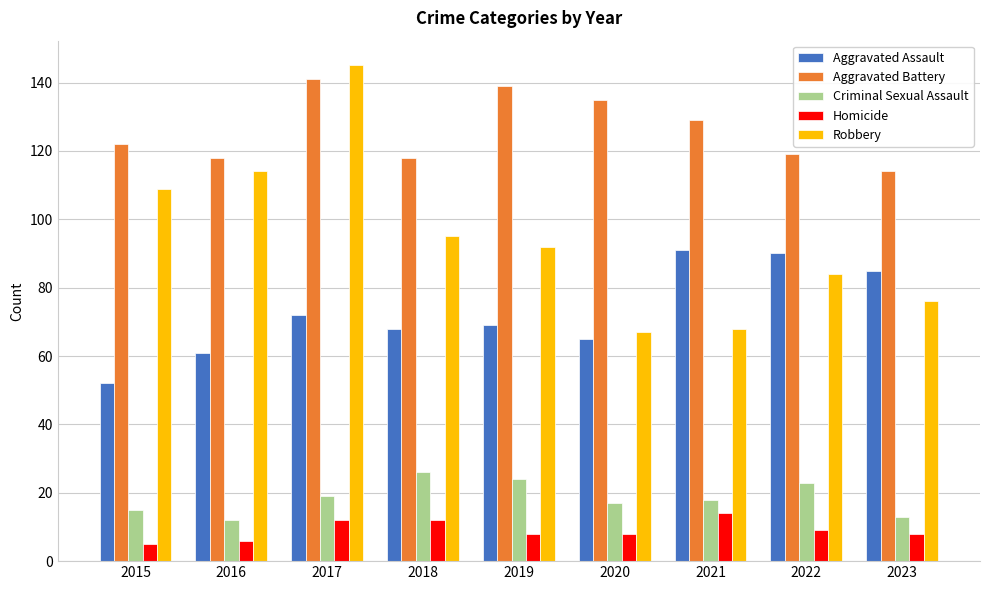

What is the difference between the highest and lowest values at 2016?

112